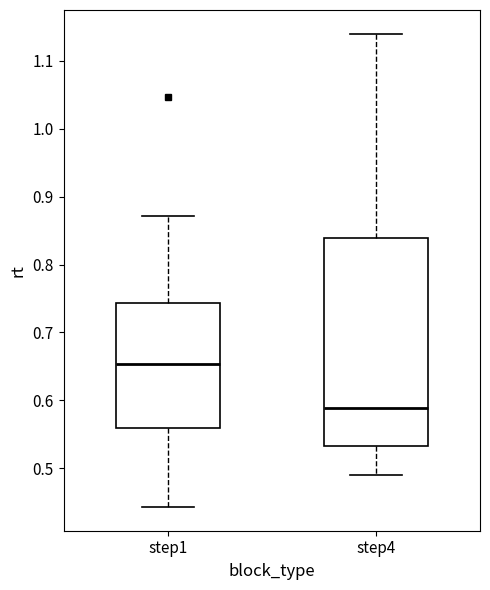

Which box is the tallest, from its lower edge to its upper edge?

step4